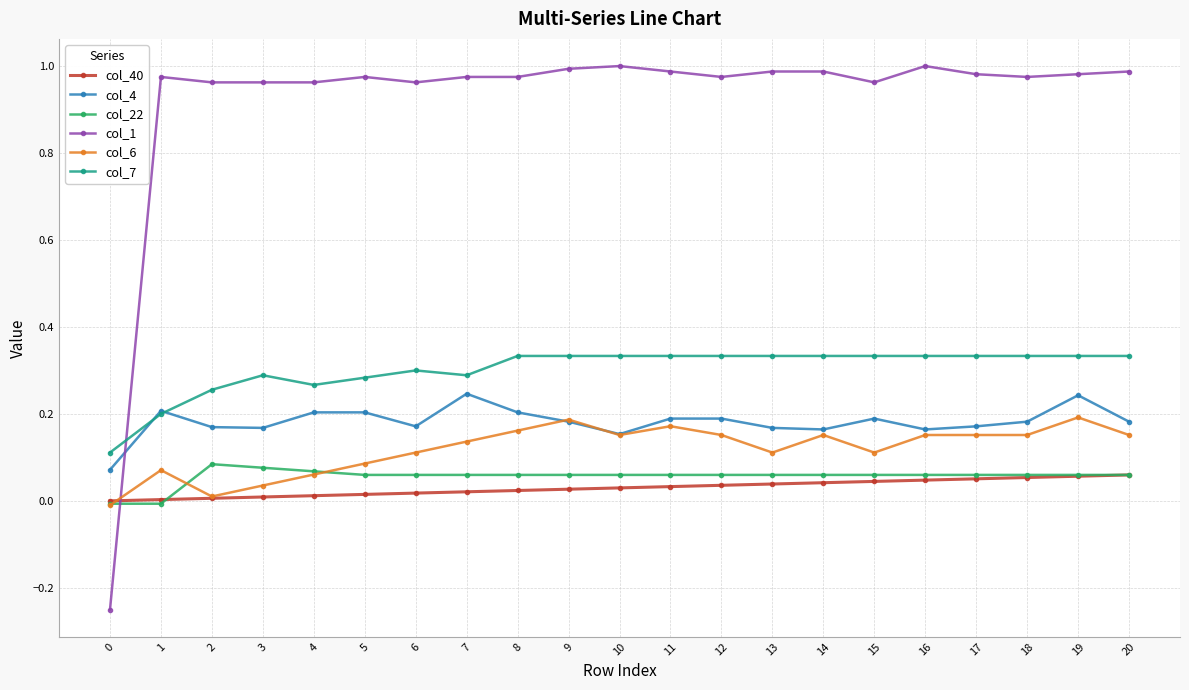

List the series in order of their peak value, lowest first.

col_40, col_22, col_6, col_4, col_7, col_1